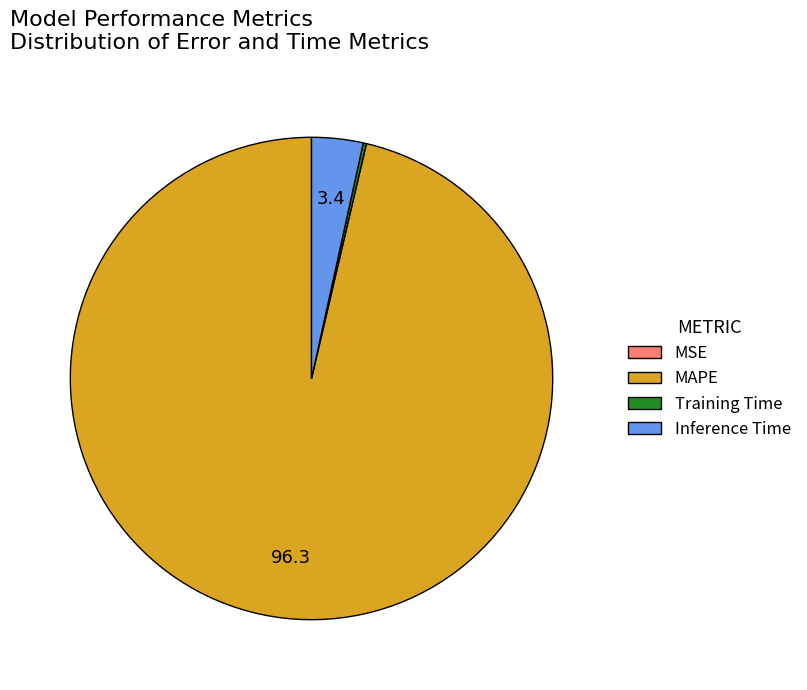

What is the largest slice in the pie chart?

MAPE